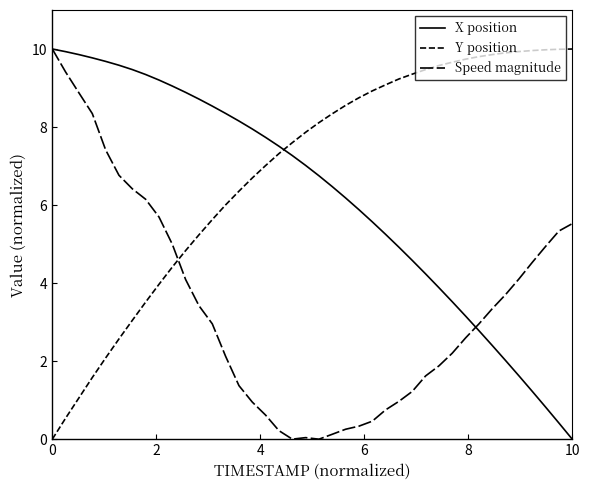

How many values in the X position series exceed 7?

20